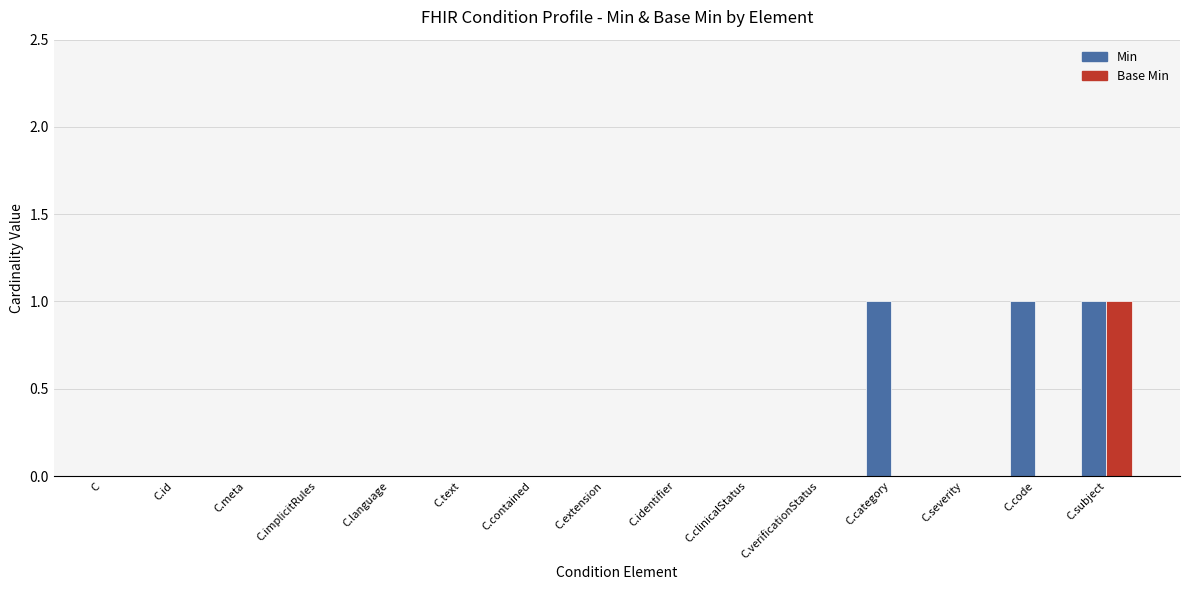

Which category has the highest value in the Base Min series?

C.subject